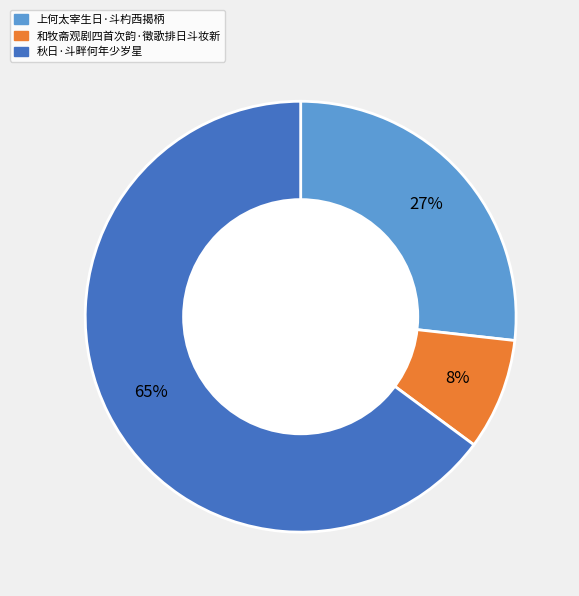

Count the number of slices in the pie.

3